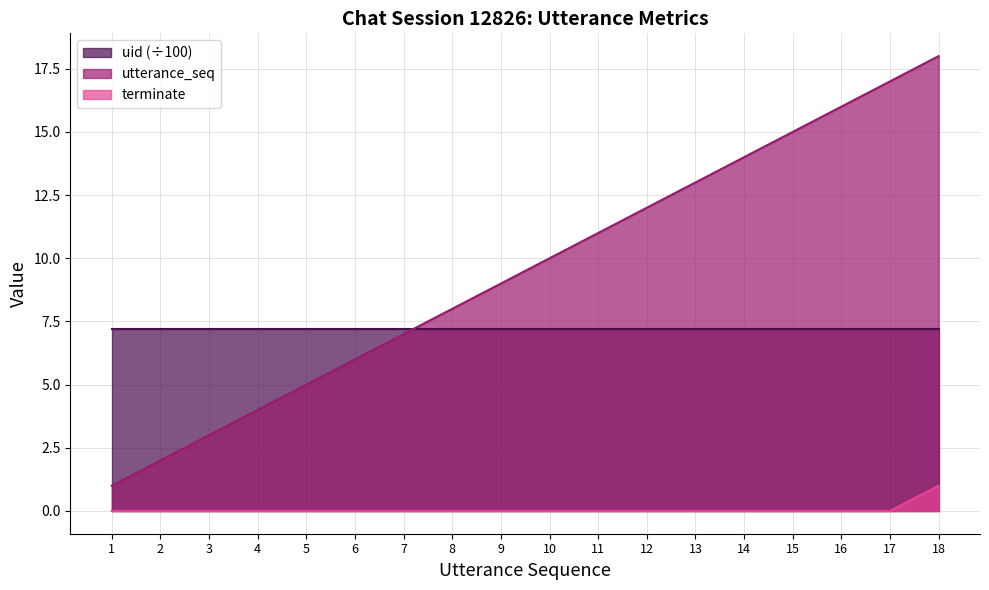

What is the difference between the highest and lowest values at 8?

8.0